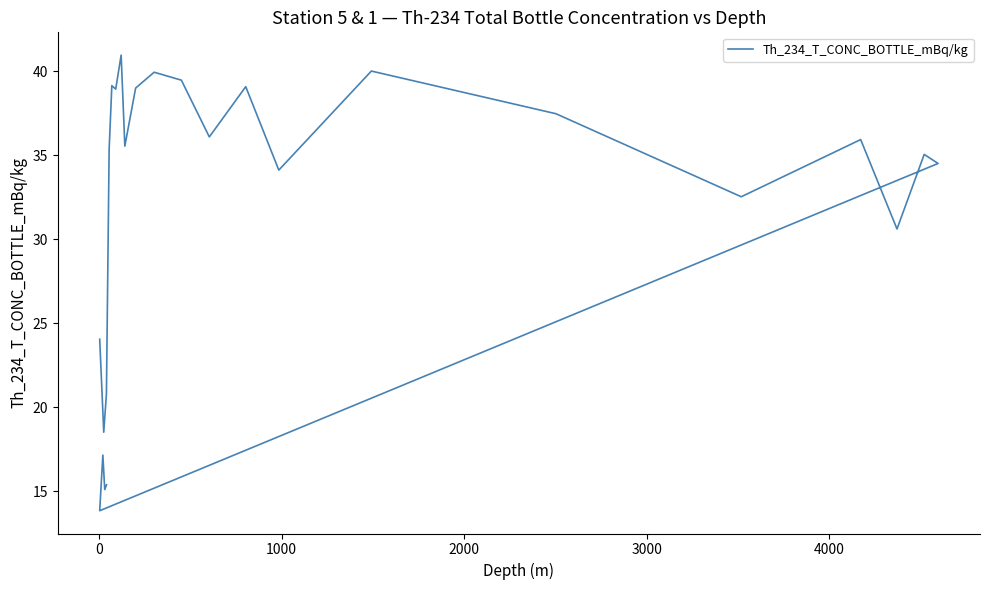

What is the value of the 20th point from the left?

35.0